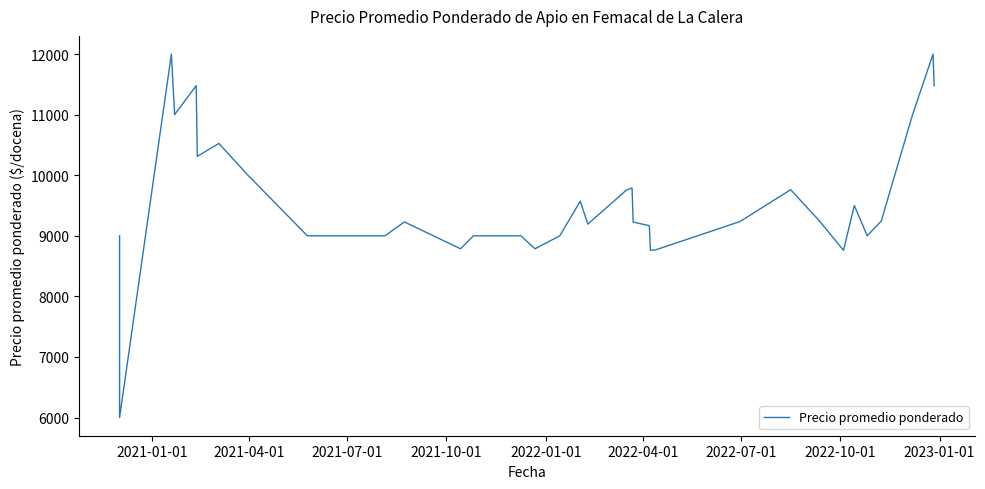

How many lines are shown in the chart?

1